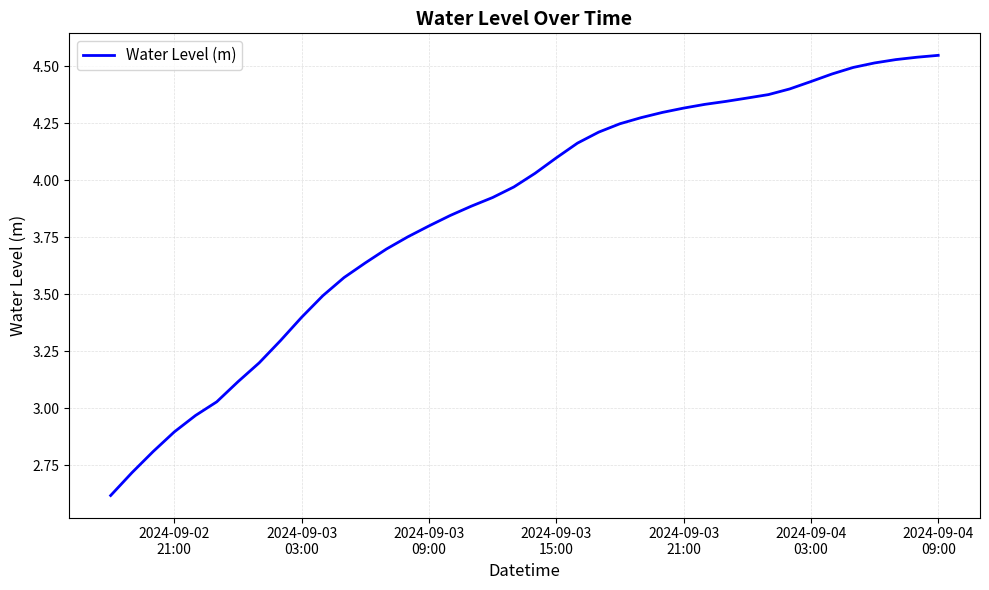

Is this an area chart (filled region under the line)?

No